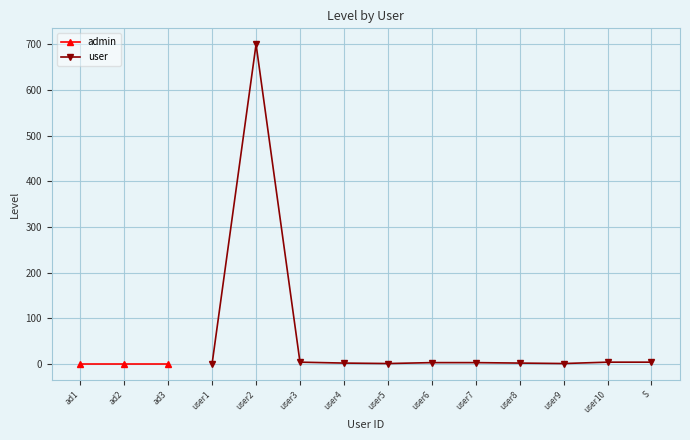

What is the highest value of the user series?

700